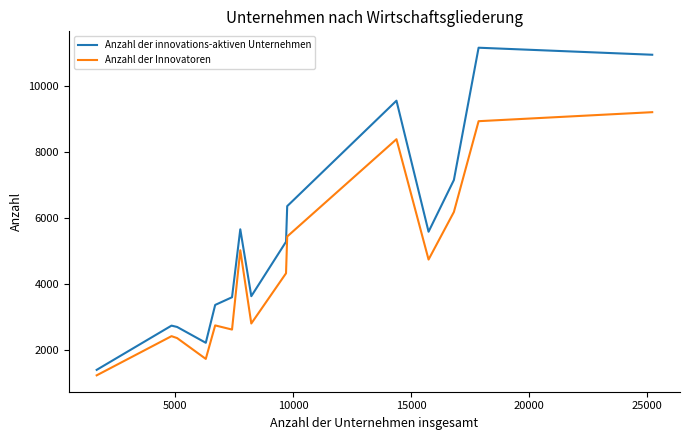

What is the difference between the second highest and minimum values in the Anzahl der Innovatoren series?

7700